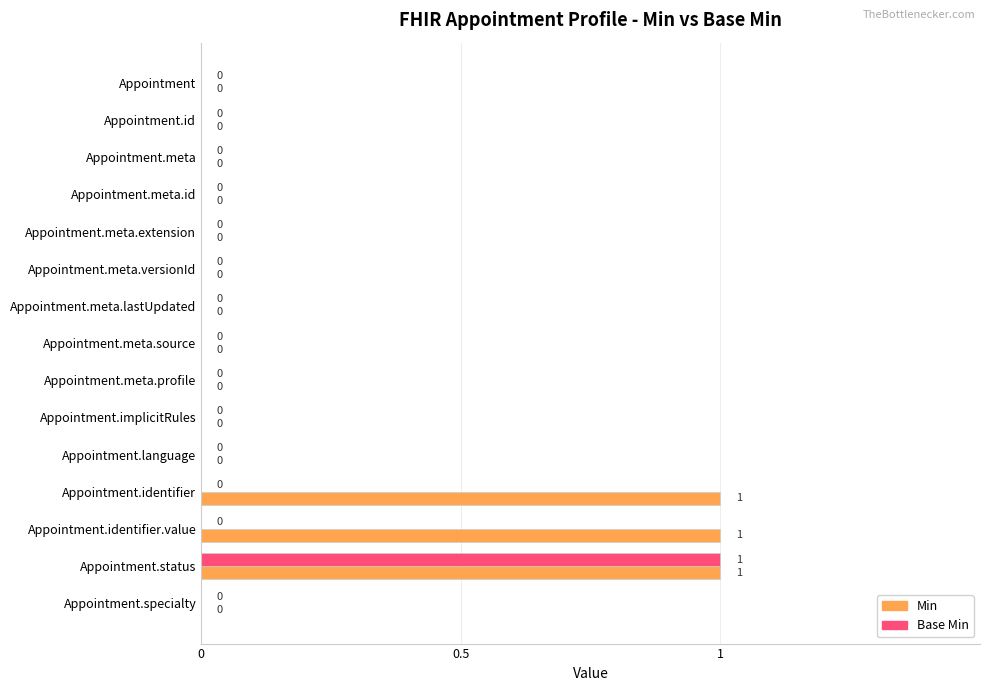

How many data points in Base Min are above 0?

1